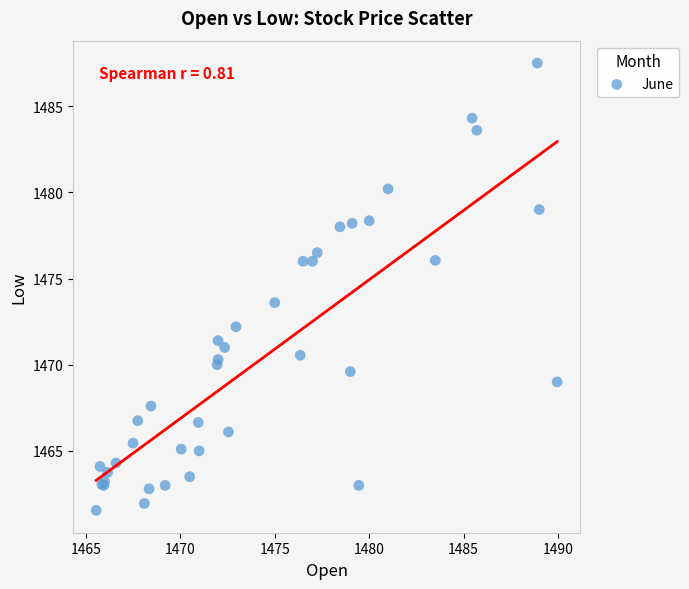

What Y value in the scatter plot is closest to 1474?

1473.6